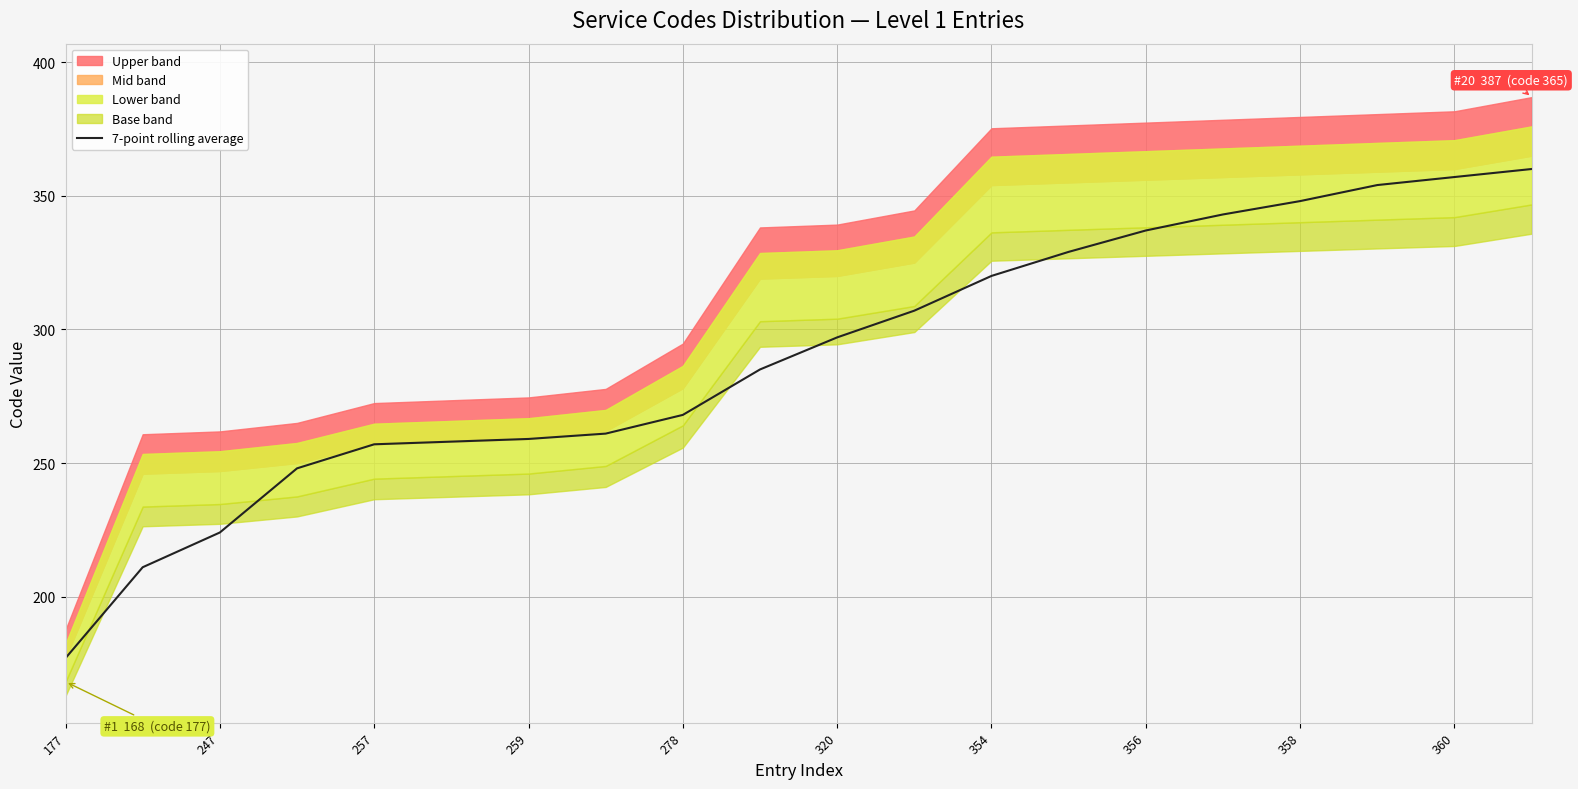

What is the difference between the second highest and second lowest values?

146